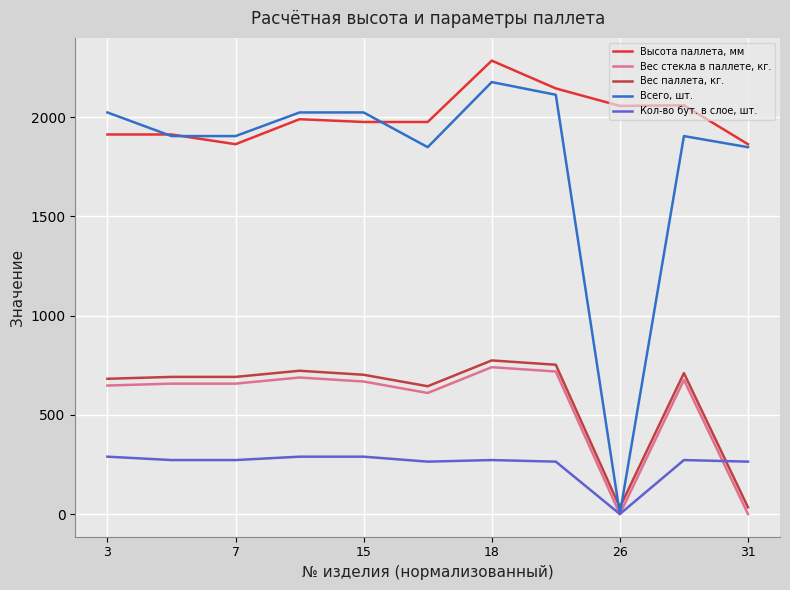

True or false: Вес паллета, кг. and Вес стекла в паллете, кг. cross at least once.

False